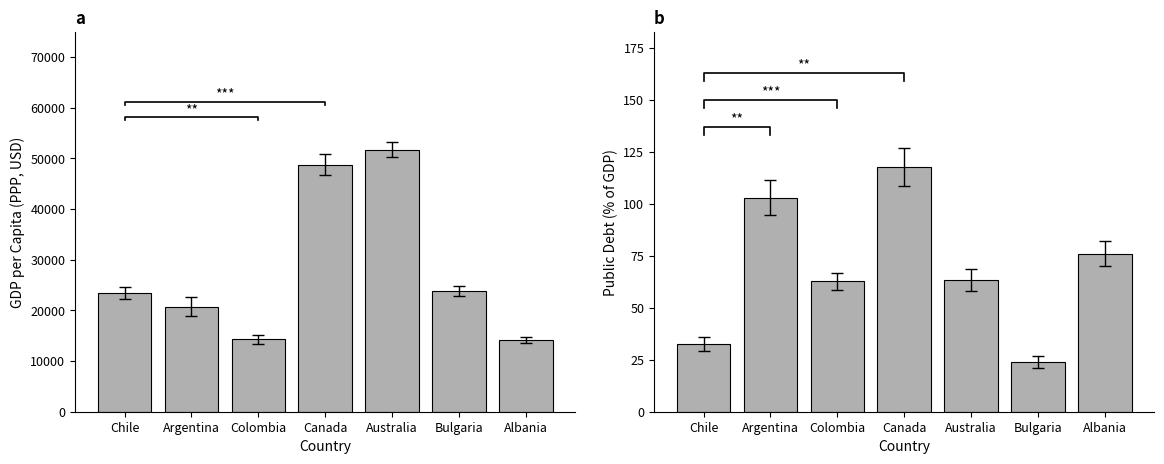

What is the value of the Public Debt (% of GDP) bar at the 3rd from the left?

62.8